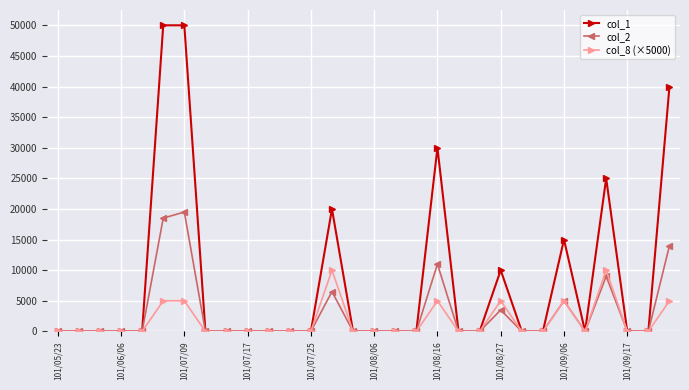

Which series has the largest range (max minus min)?

col_1